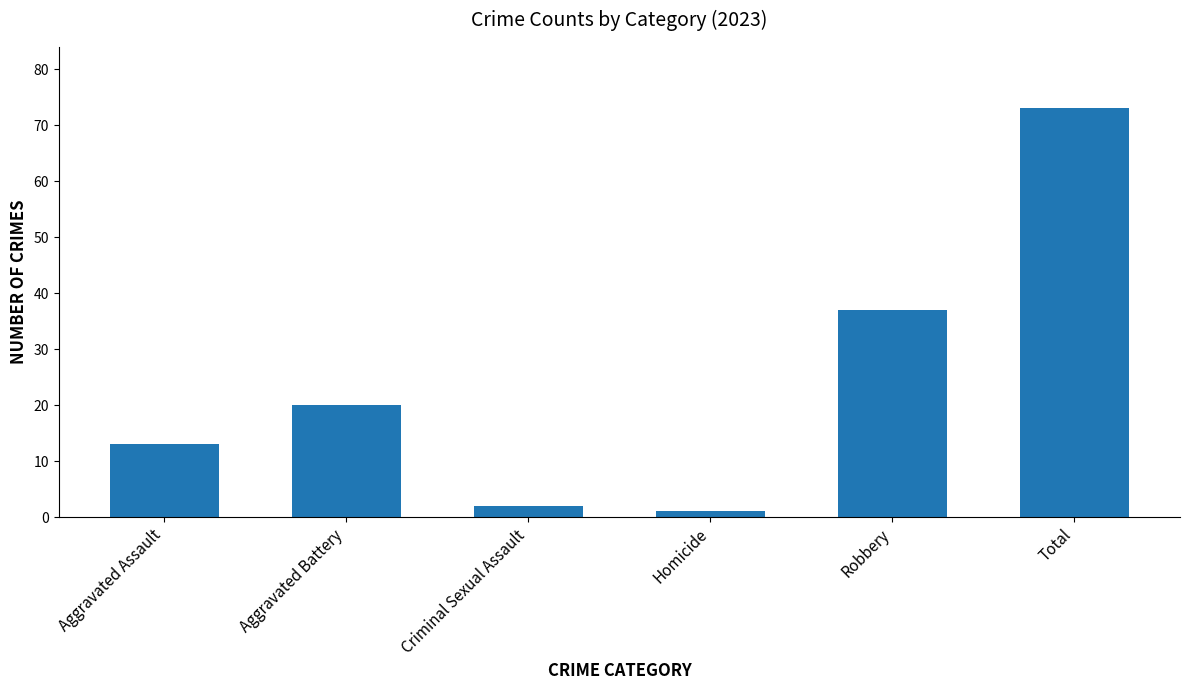

What is the maximum value shown in the chart?

73